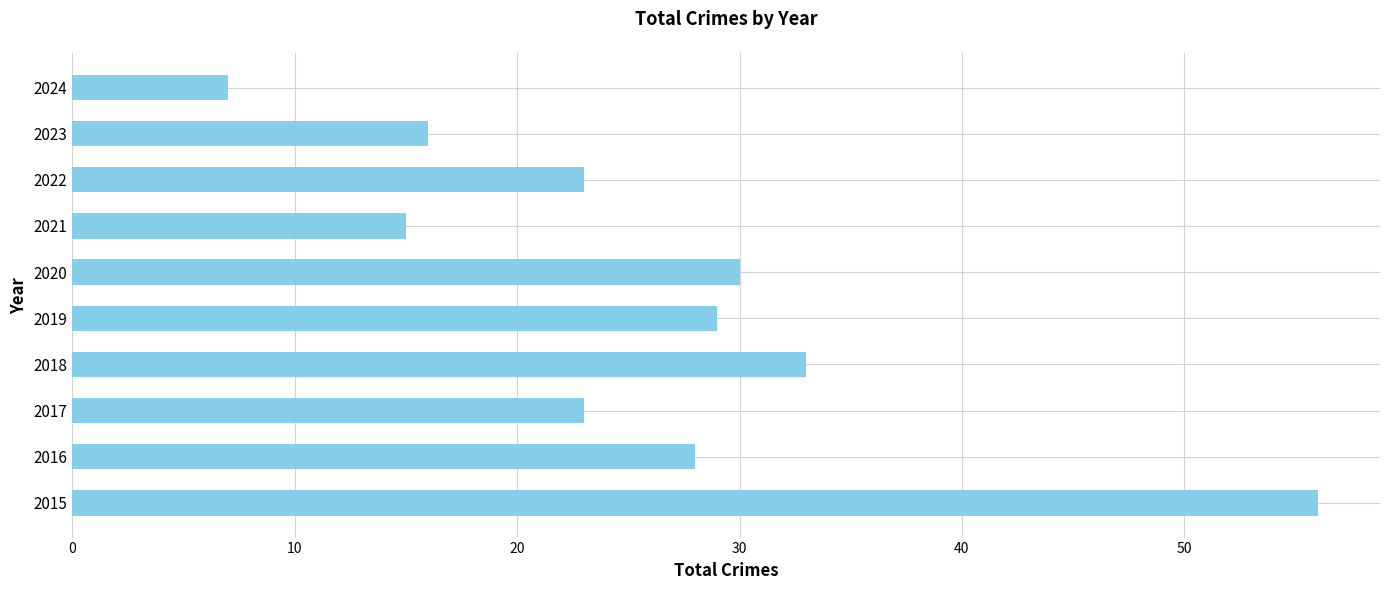

Approximately how many times larger is the value at 2017 compared to 2021?

1.5